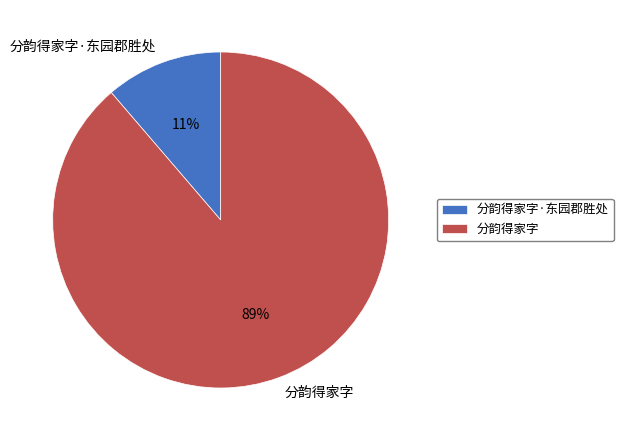

The 分韵得家字·东园郡胜处 slice represents 11% of the pie. True or false?

True